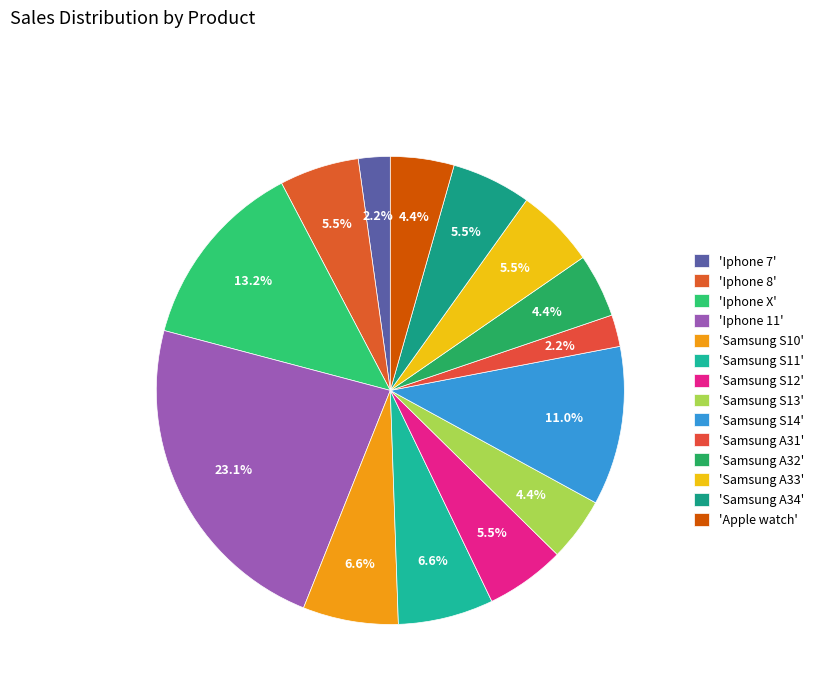

Which category has the smallest portion of the pie?

Iphone 7